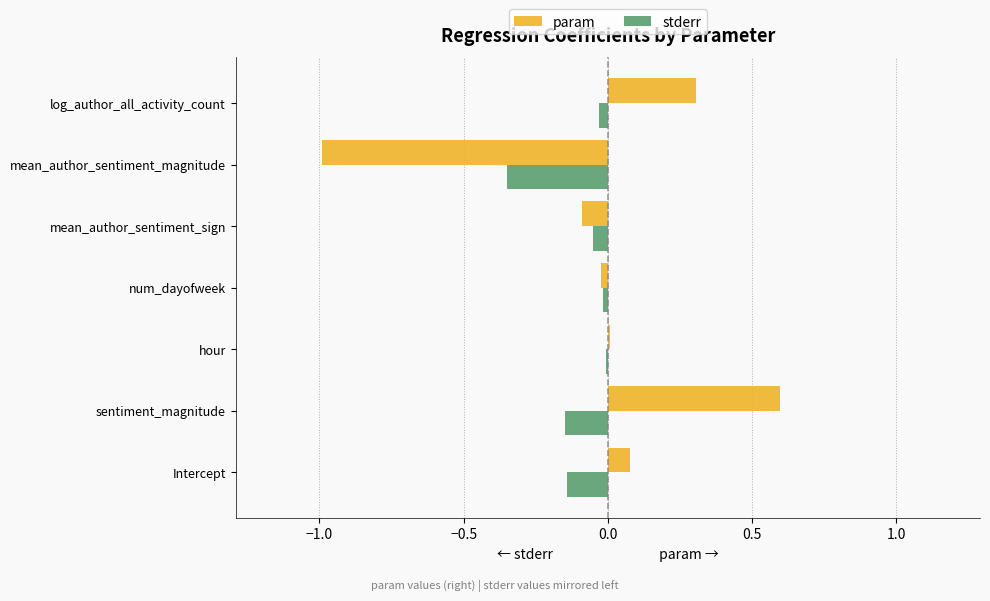

What is the maximum value shown in the chart?

0.6